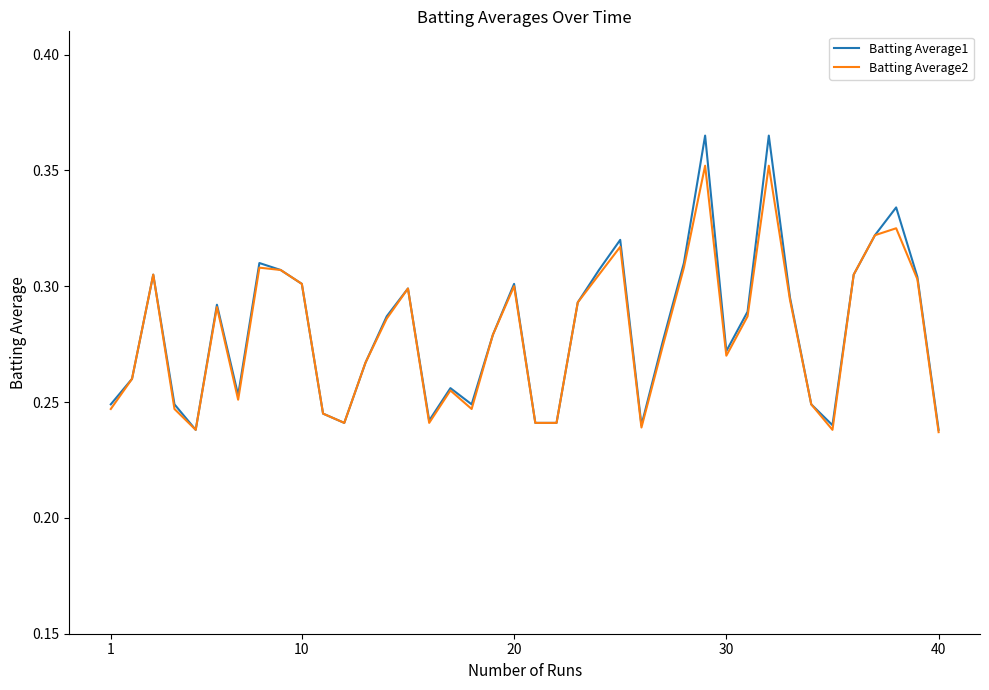

Which series has the widest spread of values?

Batting Average1